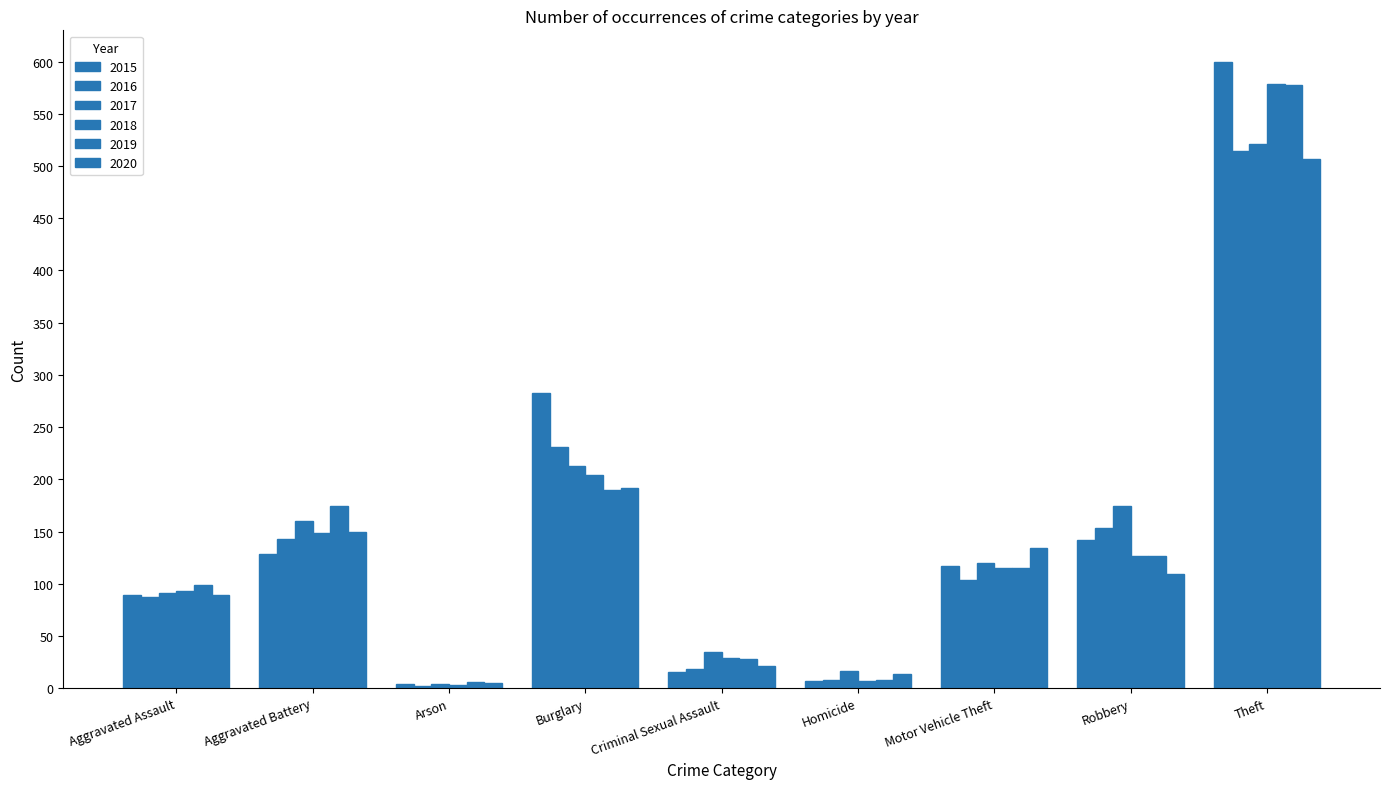

How many values in the 2017 series are below 120?

4